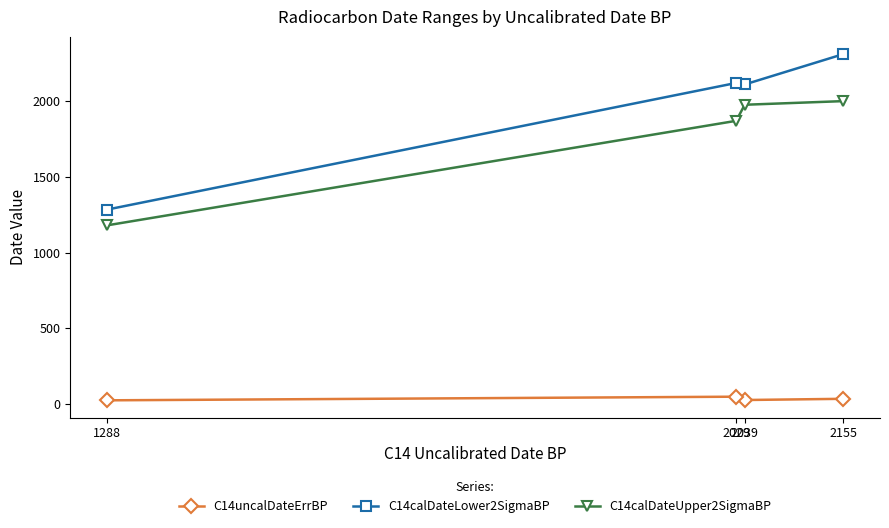

What is the difference between the second highest and second lowest values in the C14uncalDateErrBP series?

8